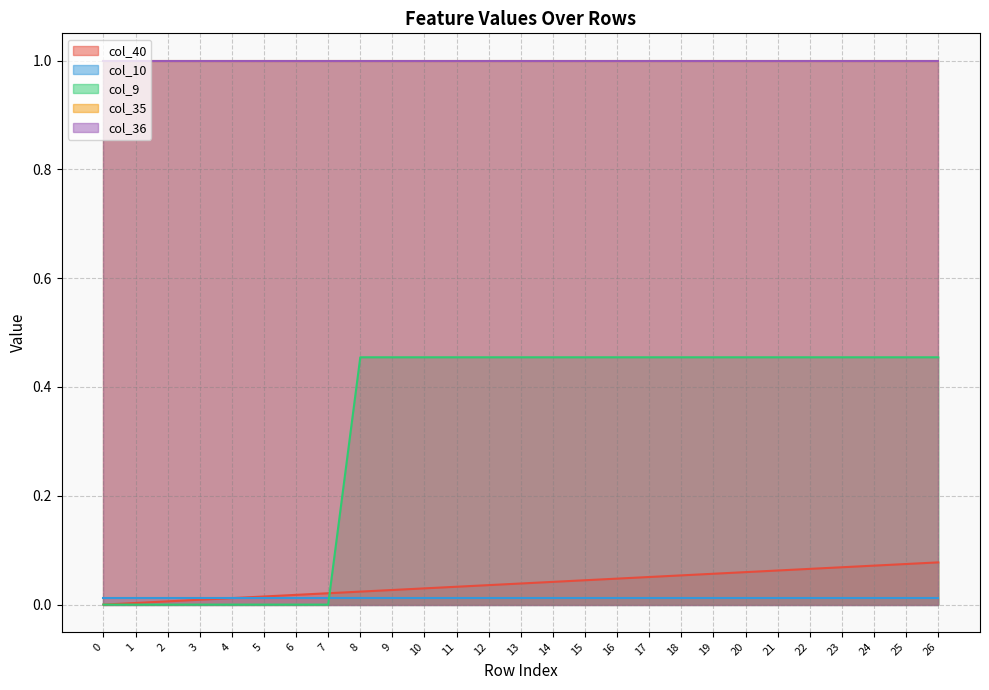

What is the difference between the maximum and minimum values in the col_40 series?

0.1